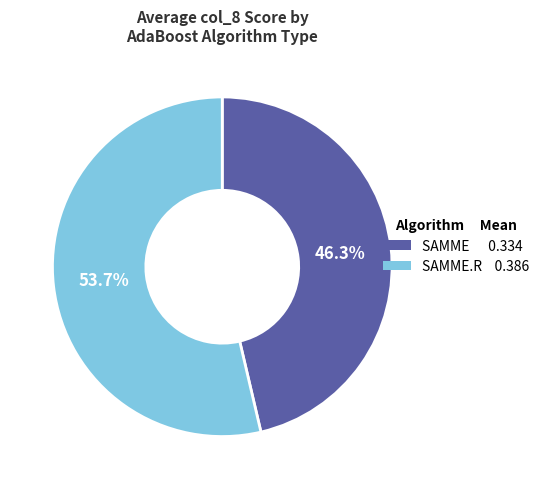

Does any single category account for the majority?

Yes